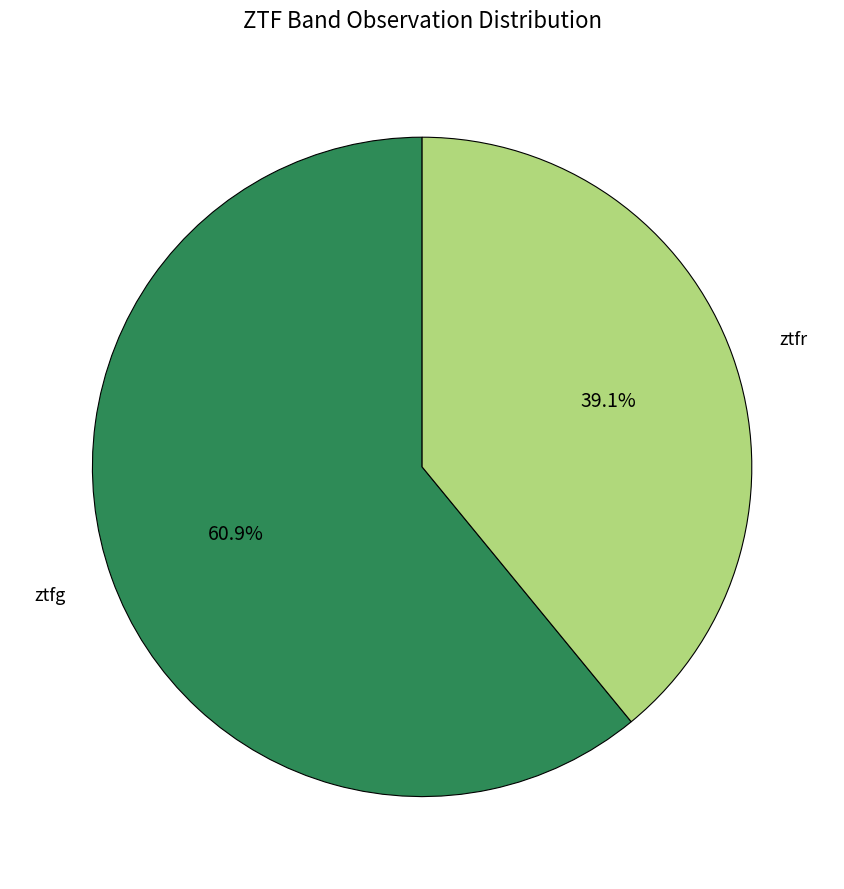

Does any single category account for the majority?

Yes